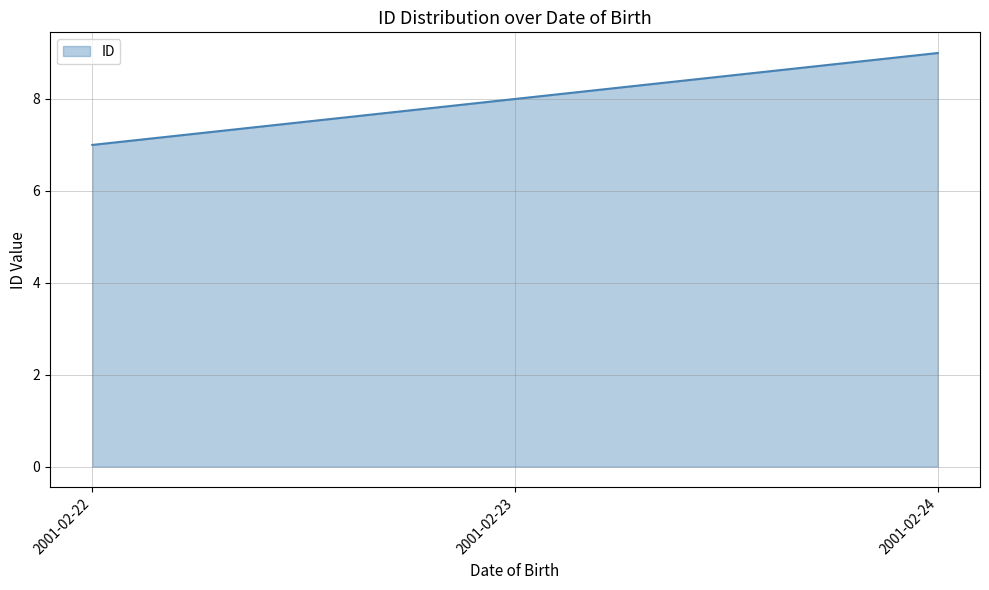

What is the difference between the maximum and minimum values?

2.0